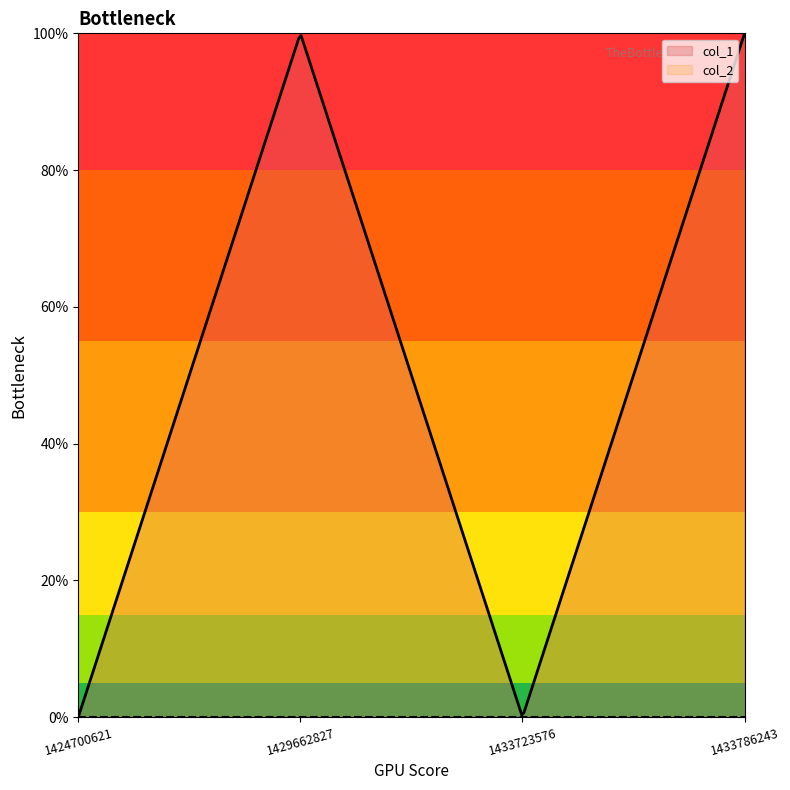

List the labels in order of col_1 value, smallest first.

1424700621, 1433723576, 1429662827, 1433786243